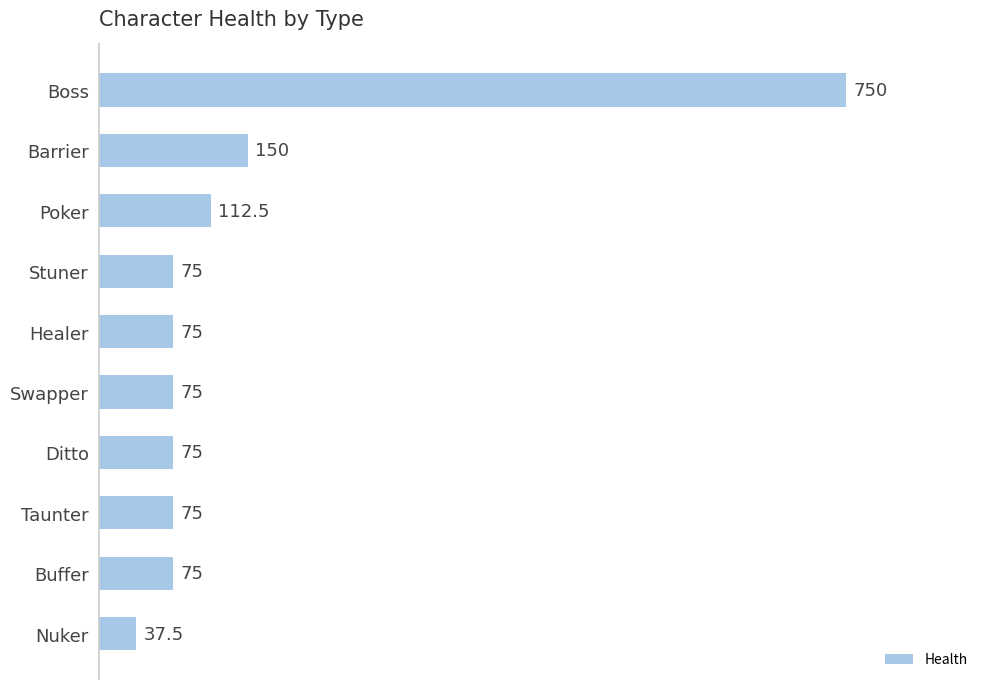

Reading top to bottom, list all the values displayed in this chart.

750.0	150.0	112.5	75.0	75.0	75.0	75.0	75.0	75.0	37.5